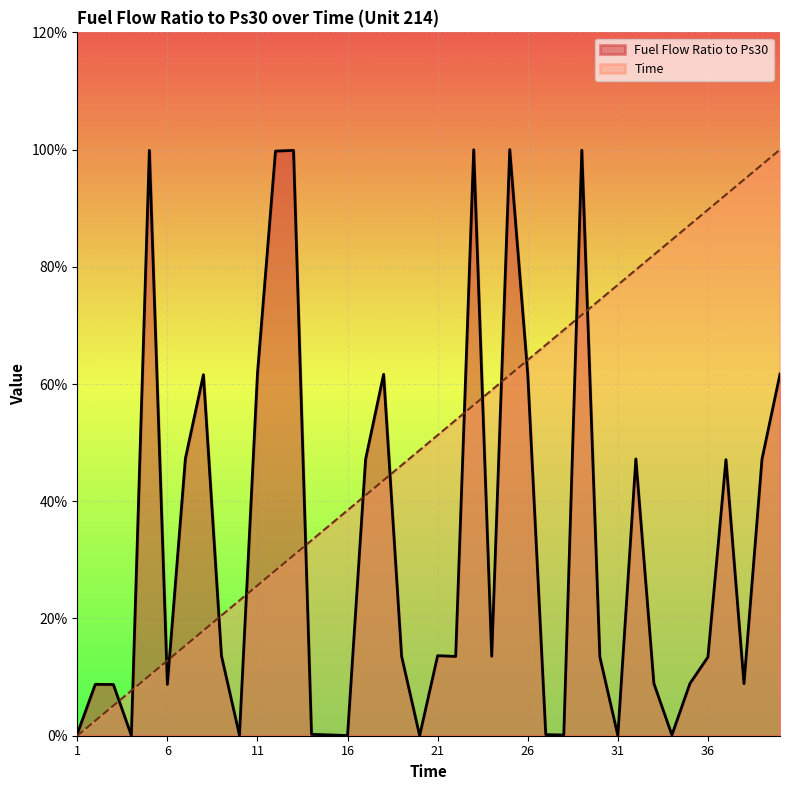

How many lines are shown in the chart?

2